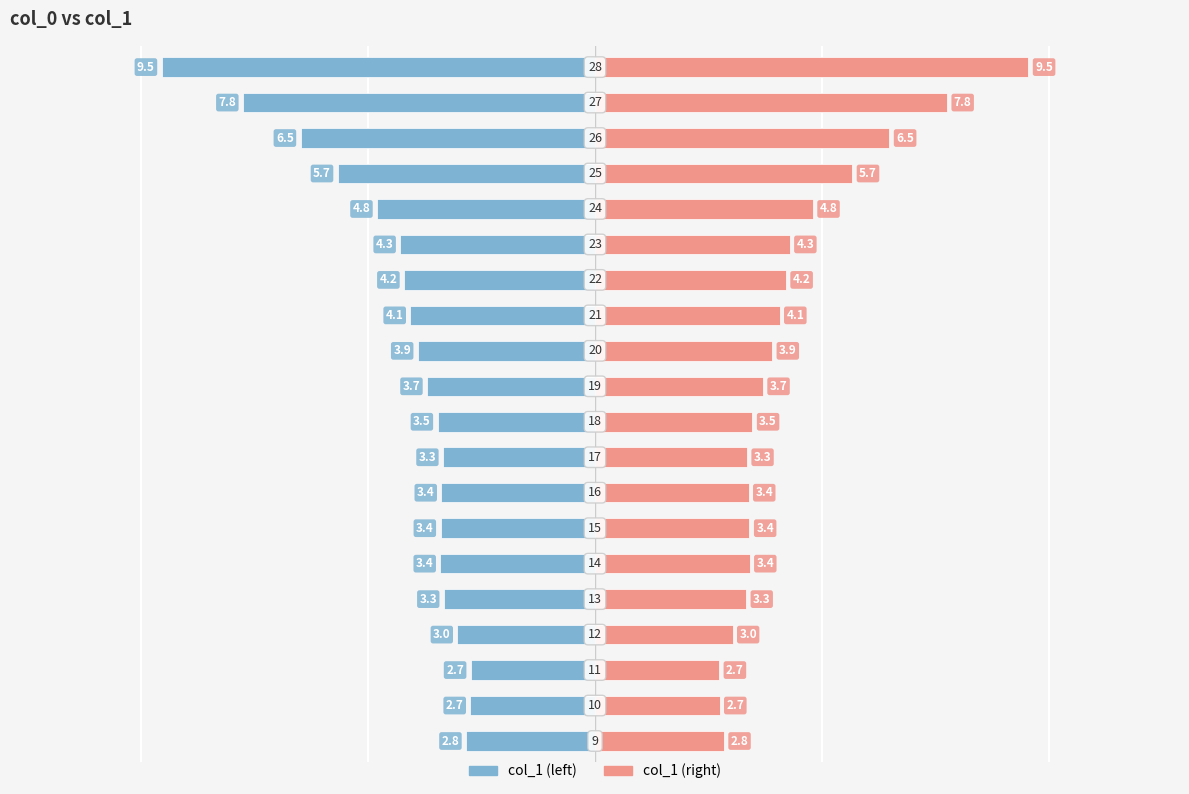

At how many categories does at least one series exceed -3?

20